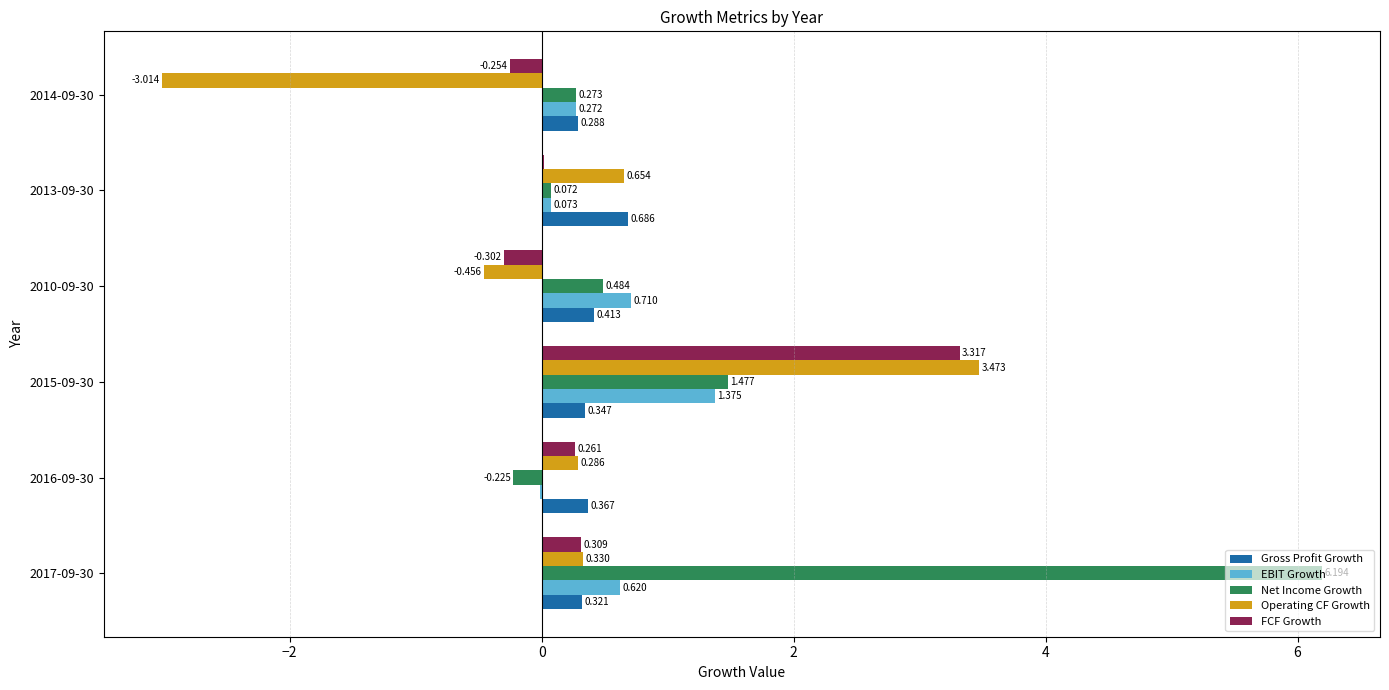

Is the value of FCF Growth at 2017-09-30 greater than the value of EBIT Growth at 2016-09-30?

Yes